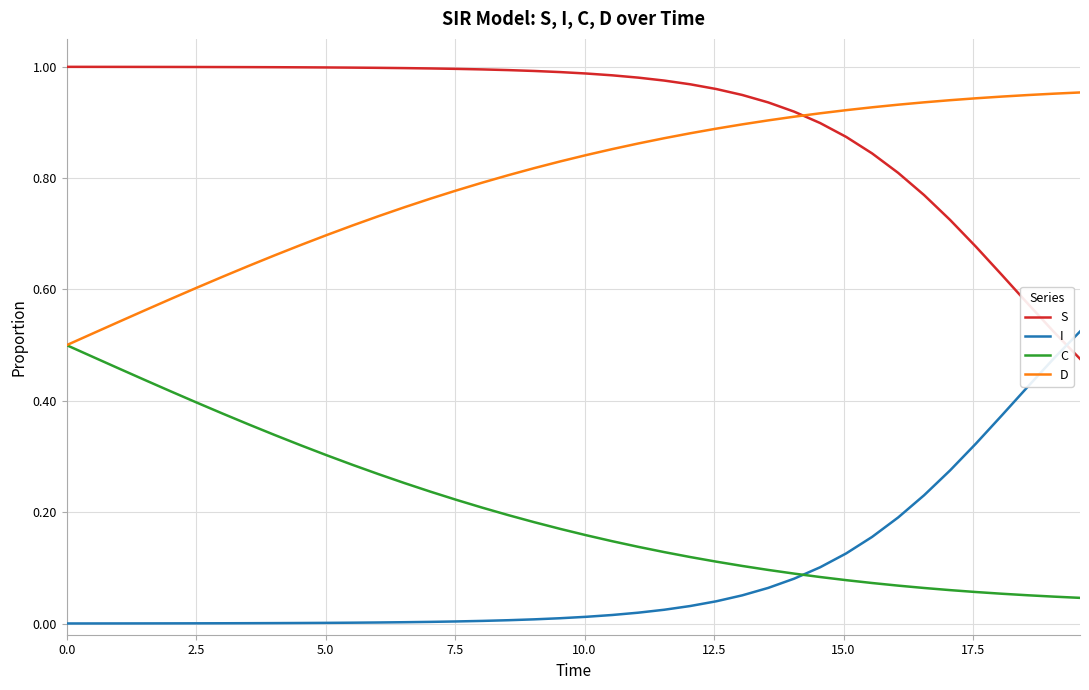

Which series has the largest total across all categories?

S